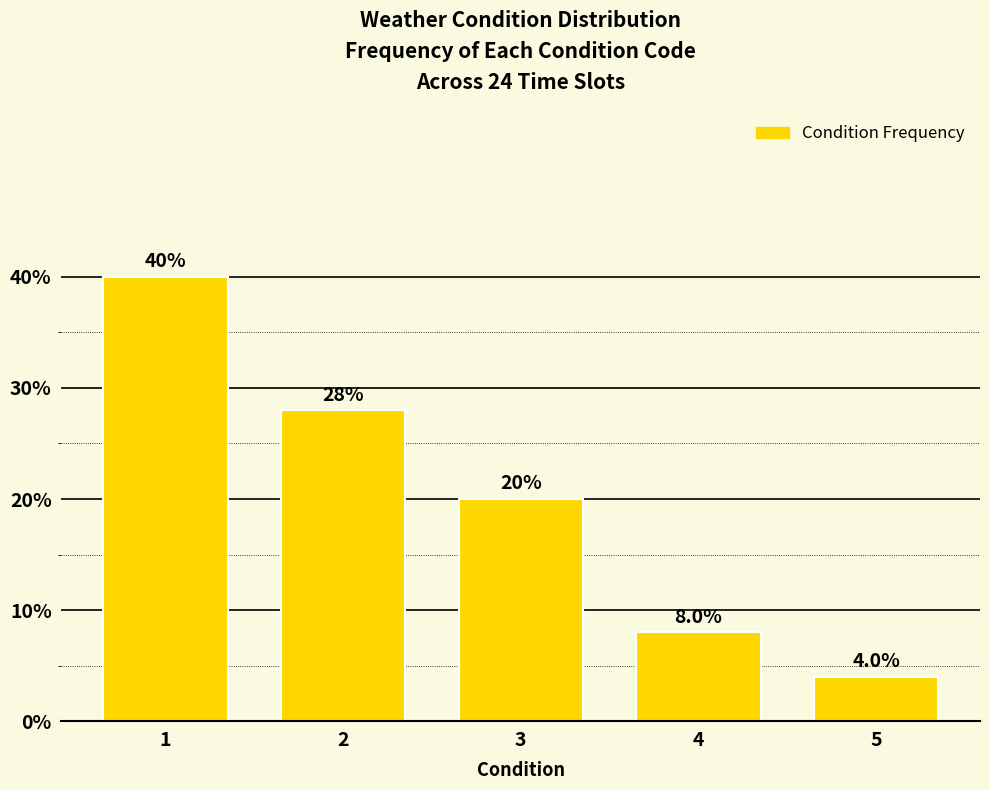

The chart shows a value of 40.0 at 1. True or false?

True